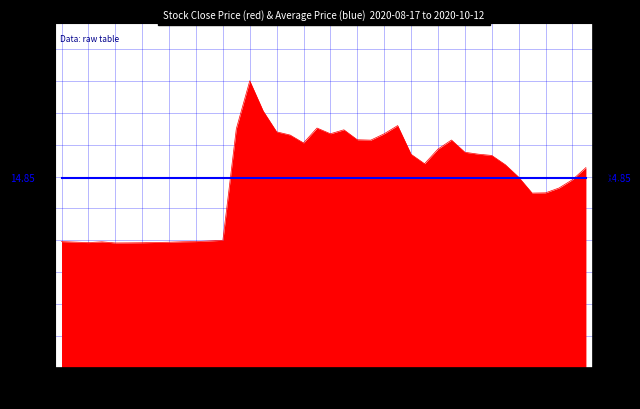

Is it true that the value at 10-07 is 13.7?

True